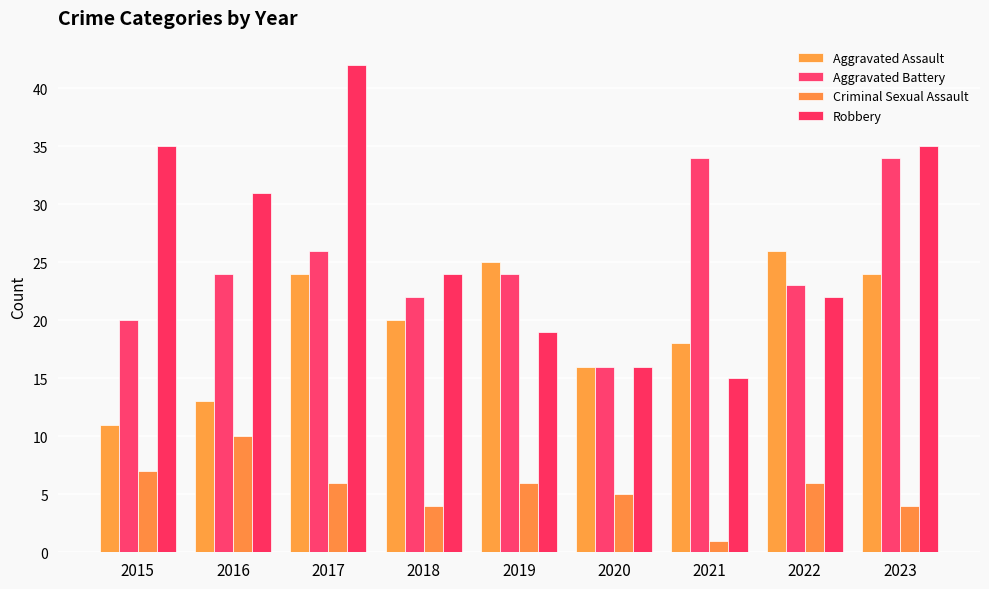

What is the difference between the second highest and second lowest values in the Criminal Sexual Assault series?

3